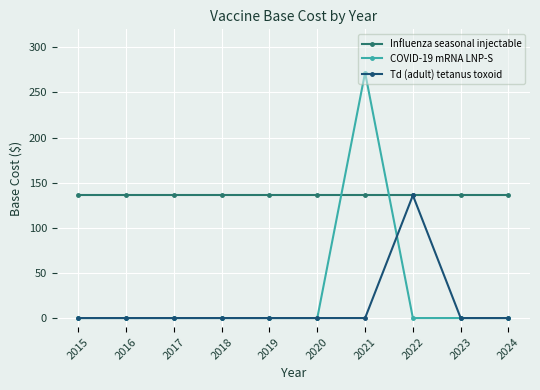

Where do COVID-19 mRNA LNP-S and Influenza seasonal injectable first cross each other?

2020 and 2021